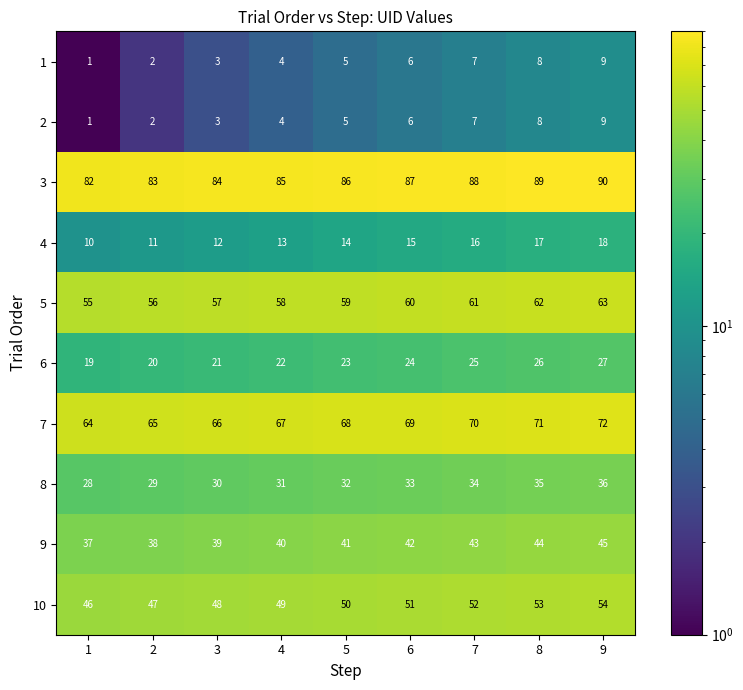

What is the spread (max minus min) of values at 2?

81